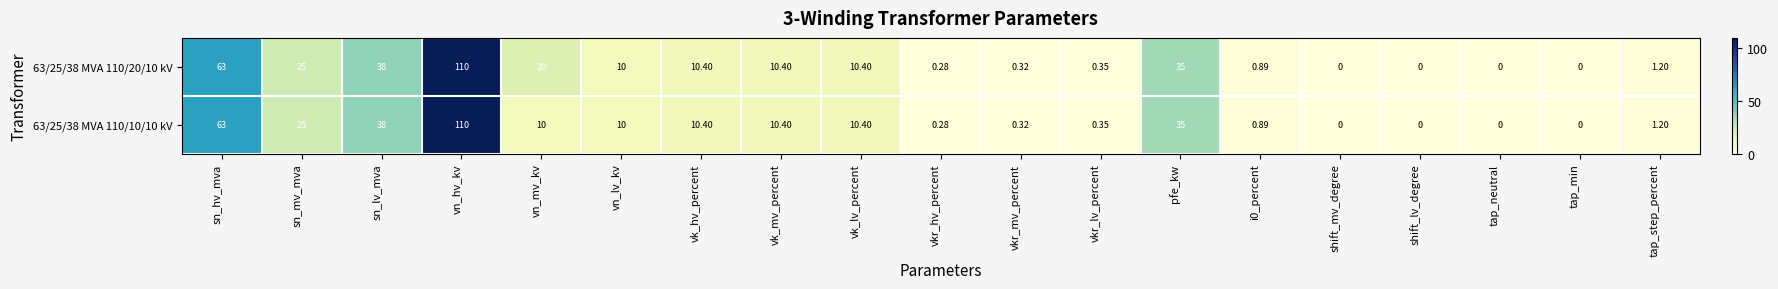

At how many categories does at least one series exceed 41?

2